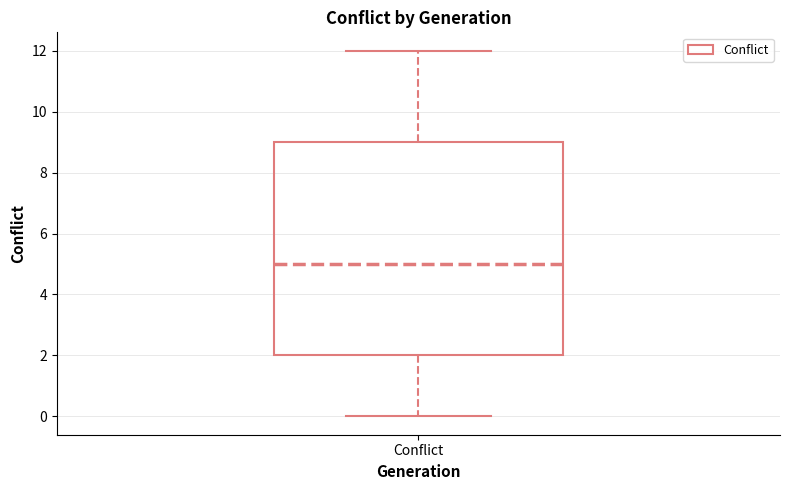

Where does the lower whisker of the box for Conflict end on the y-axis? The values are not printed on the chart, so give them approximately, as read against the axis.

0